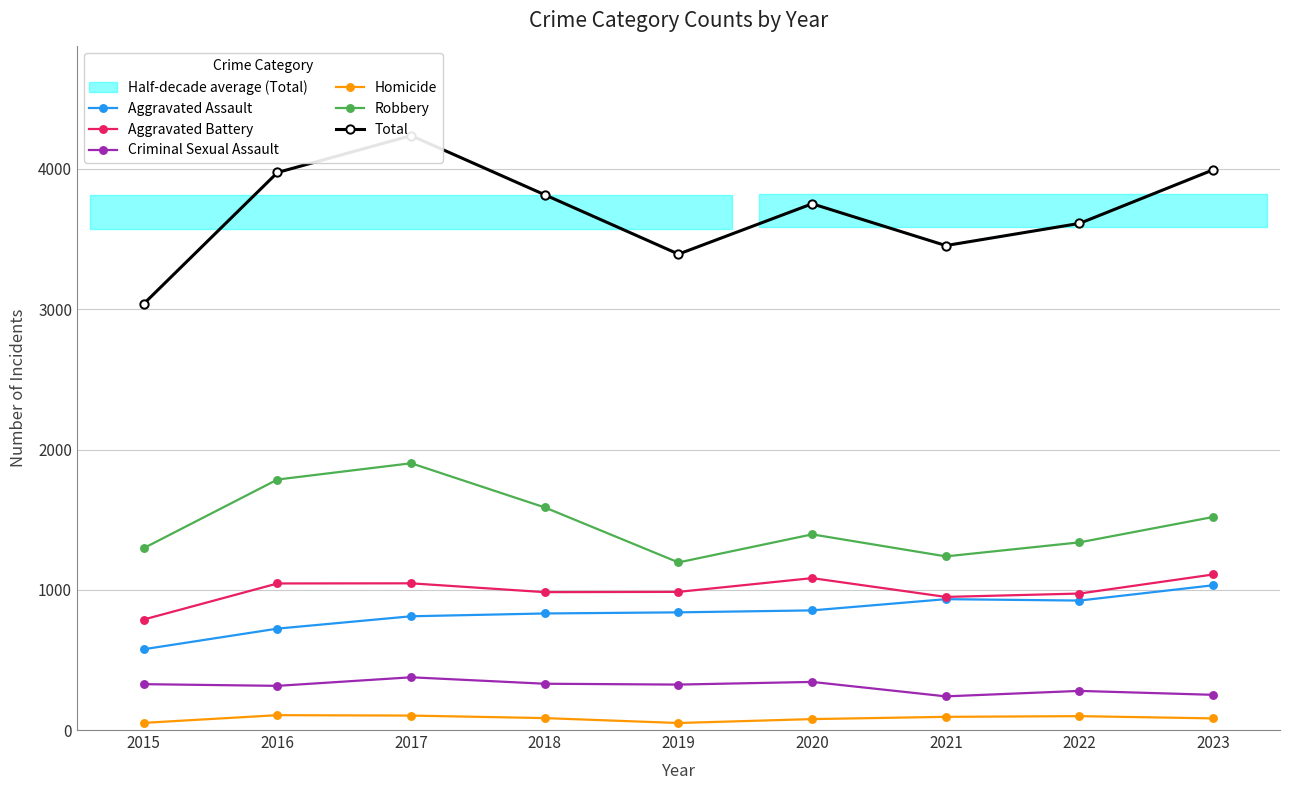

Reading right to left, list all the values displayed in this chart.

Aggravated Assault: 1032	923	933	853	839	831	811	723	576
Aggravated Battery: 1109	973	949	1083	985	983	1046	1045	788
Criminal Sexual Assault: 251	279	240	343	324	330	376	315	327
Homicide: 83	99	94	78	50	85	103	106	51
Robbery: 1519	1338	1238	1395	1195	1587	1902	1786	1297
Total: 3994	3612	3454	3752	3393	3816	4238	3975	3039